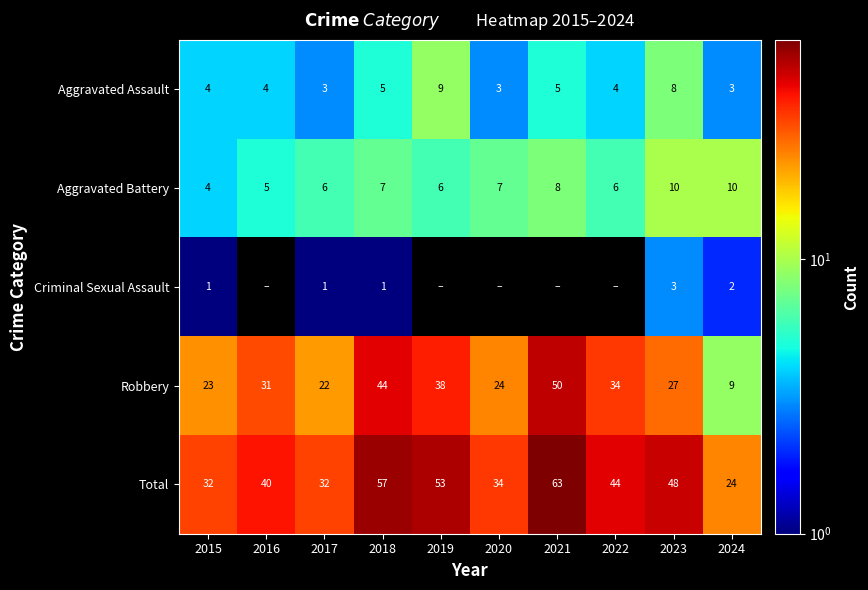

The Aggravated Assault series shows 1 at 2020. True or false?

False